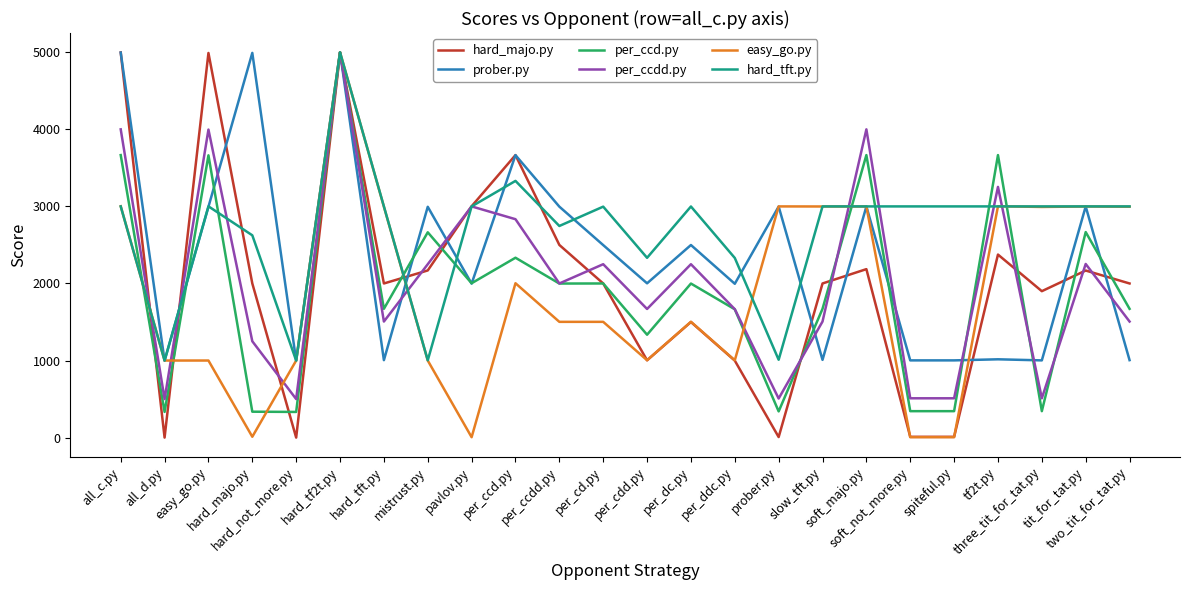

What is the difference between the maximum and minimum values in the per_ccdd.py series?

4500